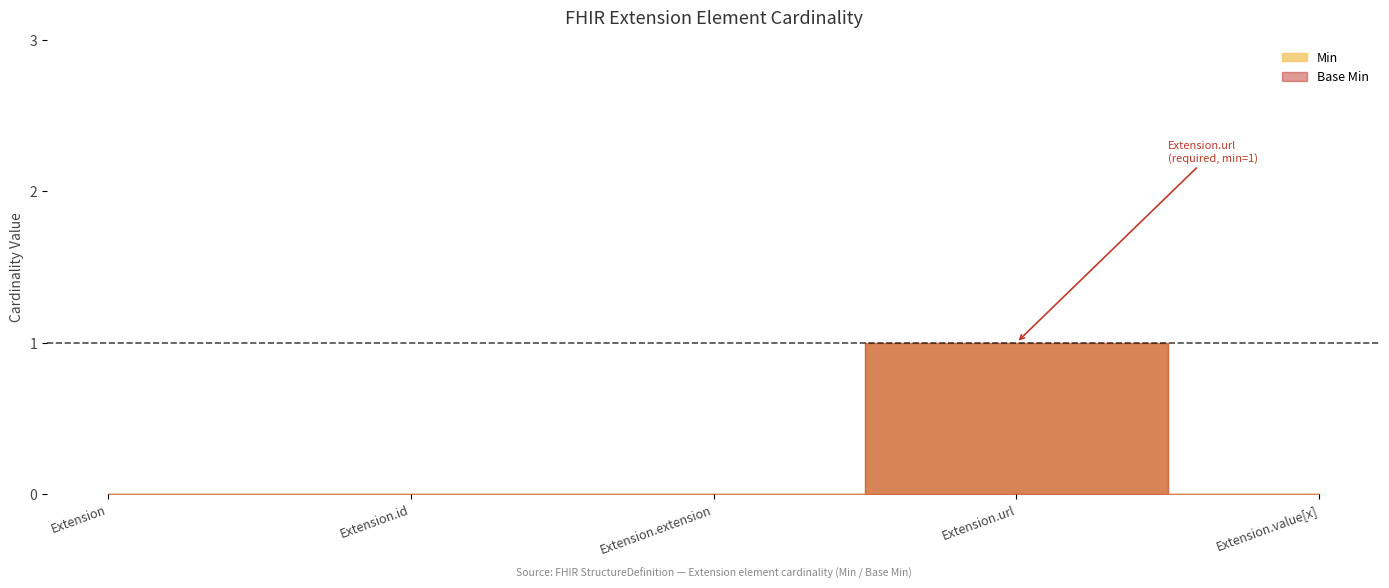

What is the sum of all Min values?

1